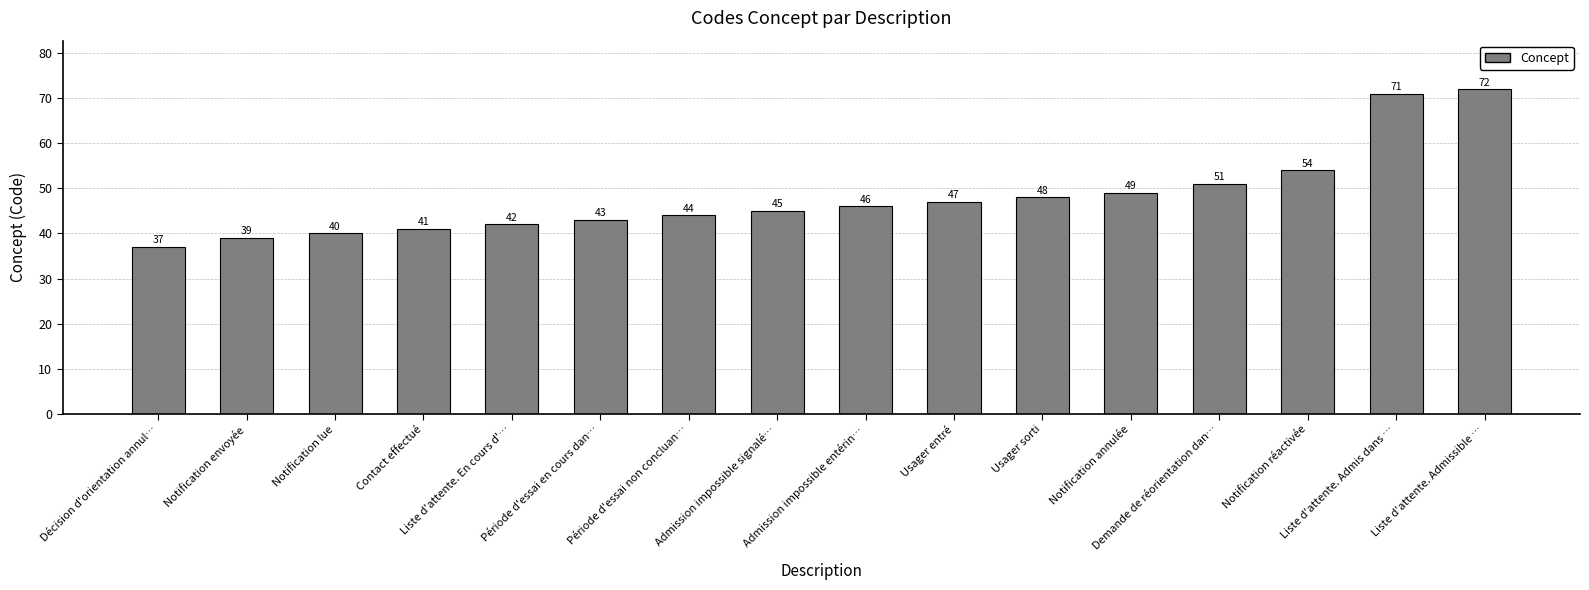

What is the average value?

48